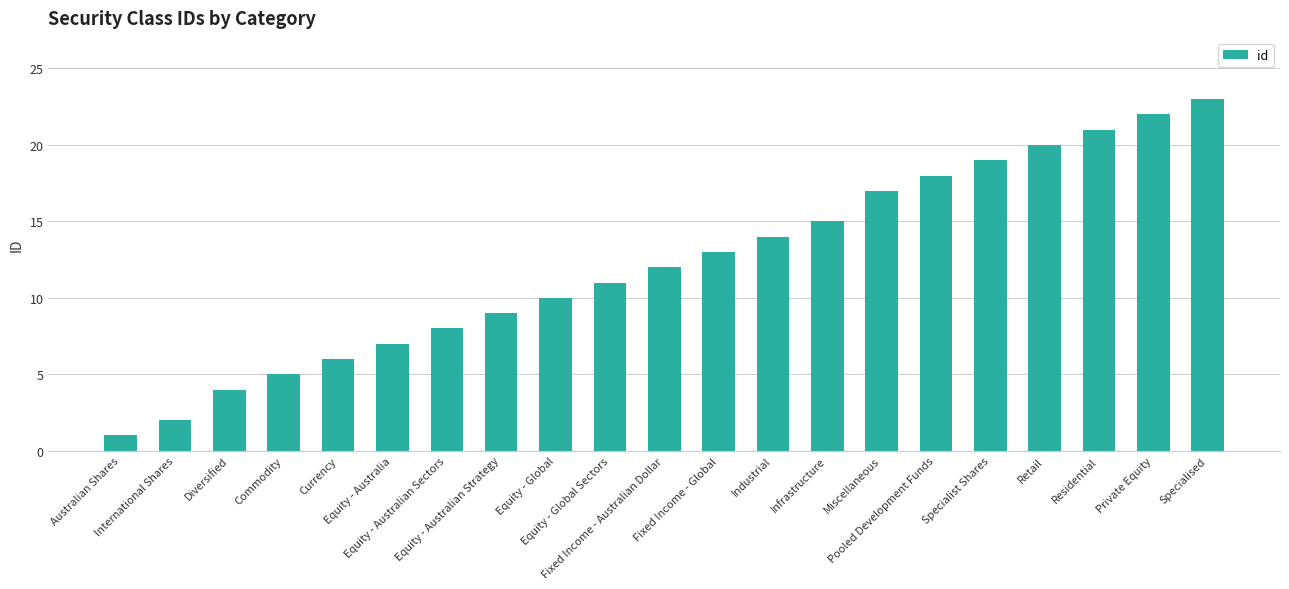

How many values are below 12?

10